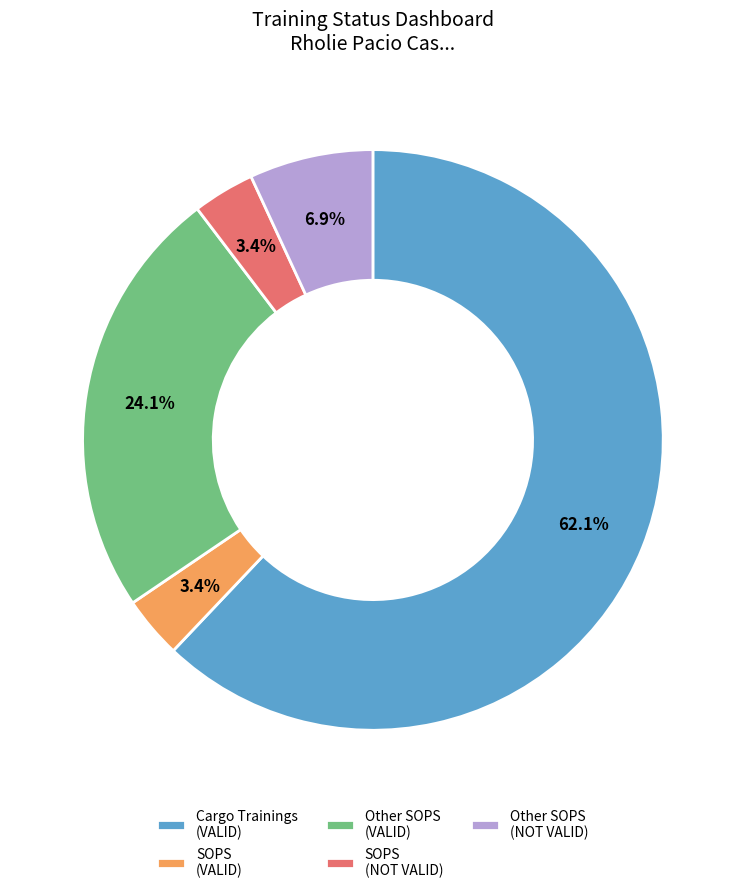

How much of the chart is everything except Other SOPS (NOT VALID)?

93.1%